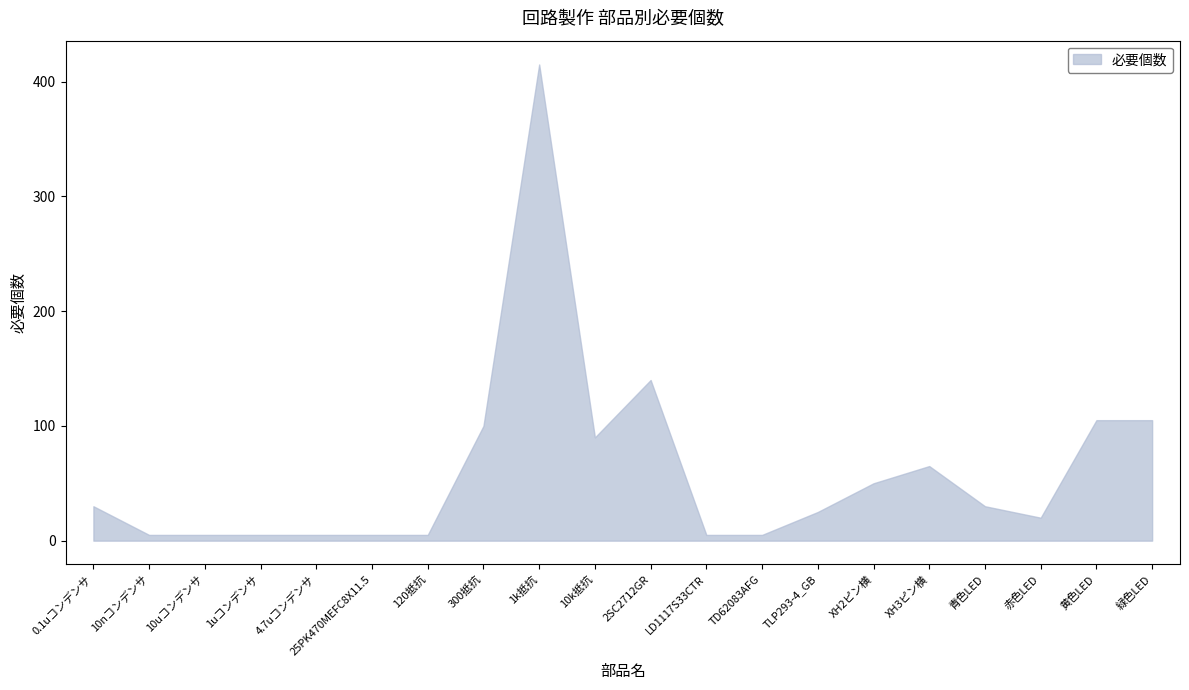

What is the value of the 16th point from the left?

65